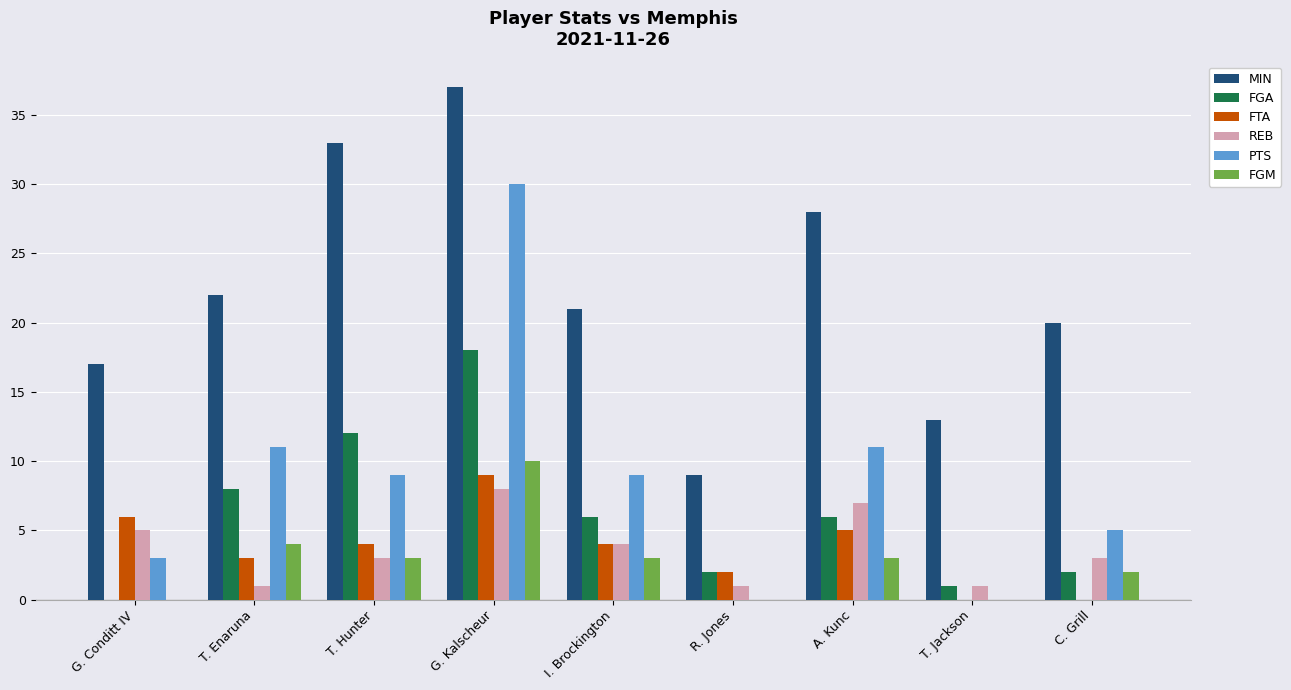

Are the bars grouped side by side (vs. stacked)?

Yes